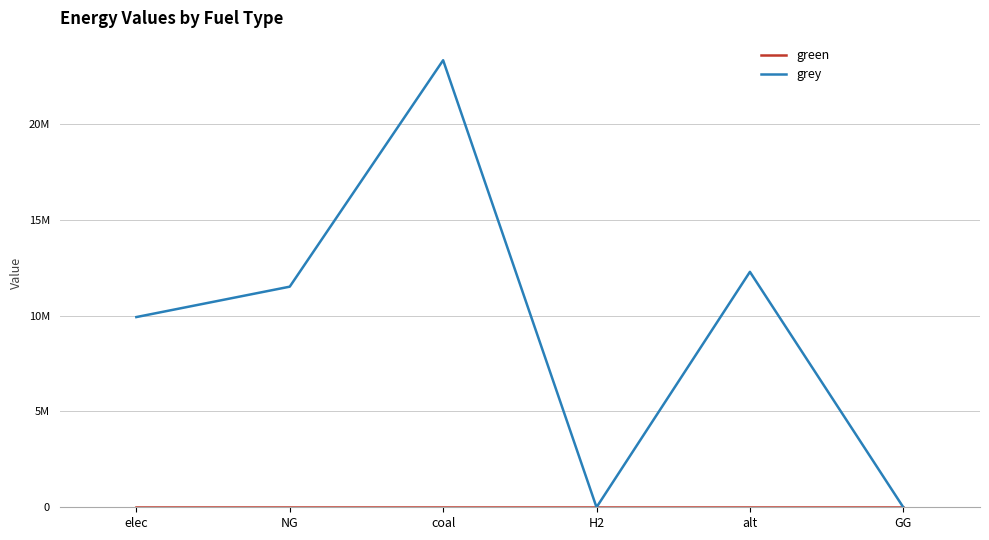

Does the chart display data point markers on the line(s)?

No